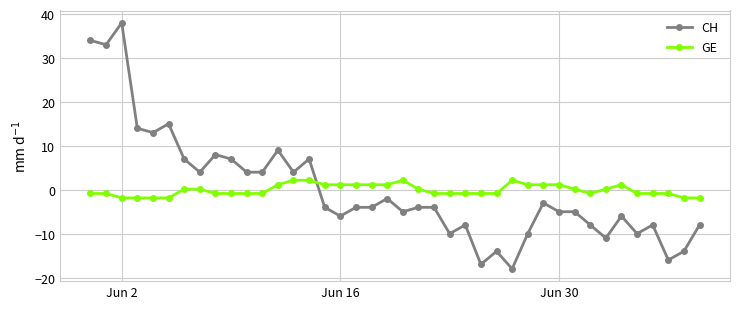

List the series in order of their peak value, highest first.

CH, GE